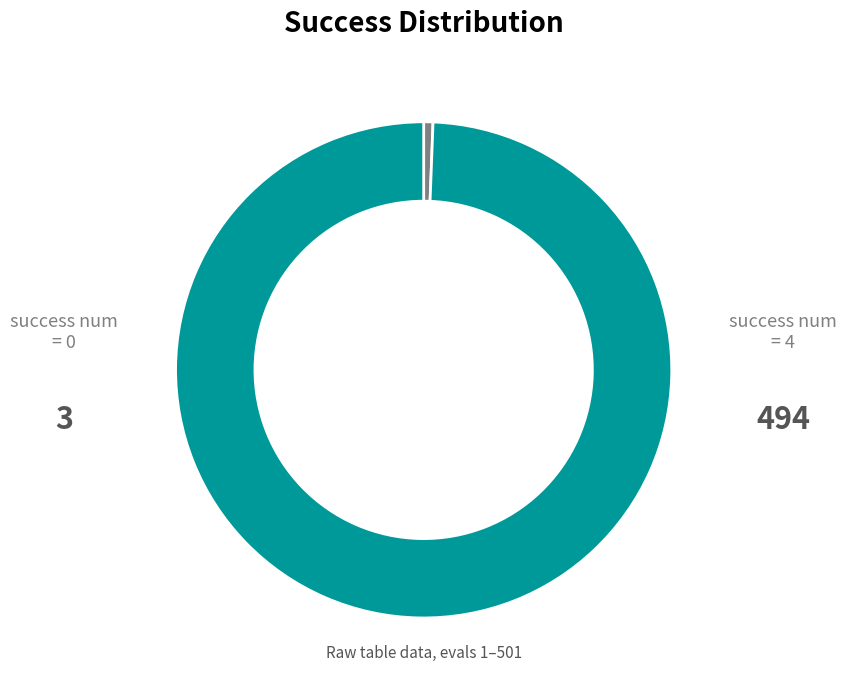

How many slices are in this pie chart?

2